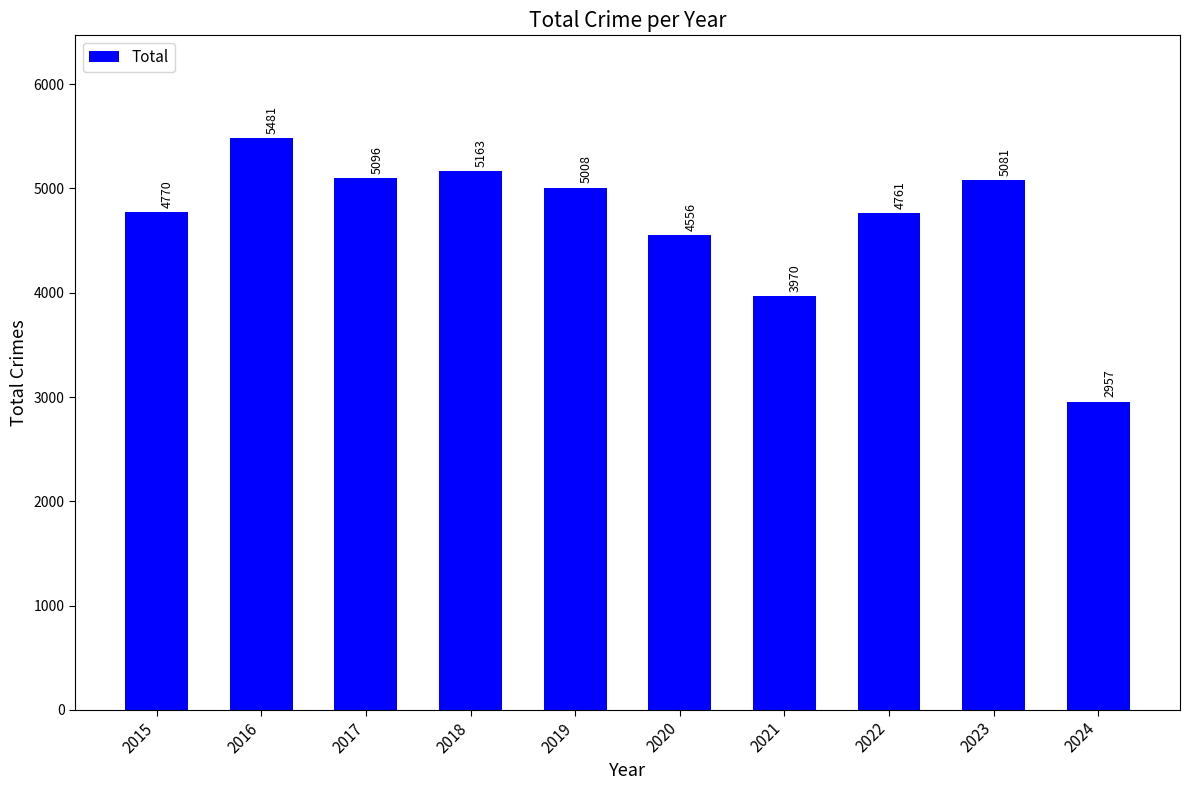

The chart shows a value of 2957 at 2024. True or false?

True